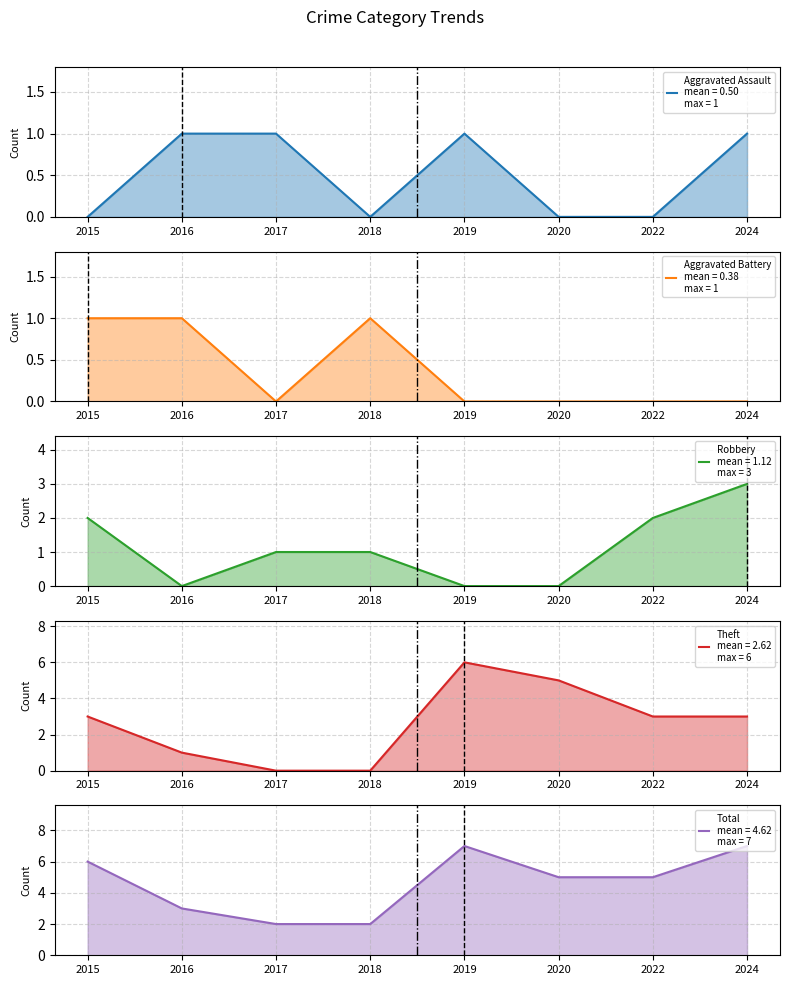

Count the Aggravated Assault values in the range 0 to 1.

8